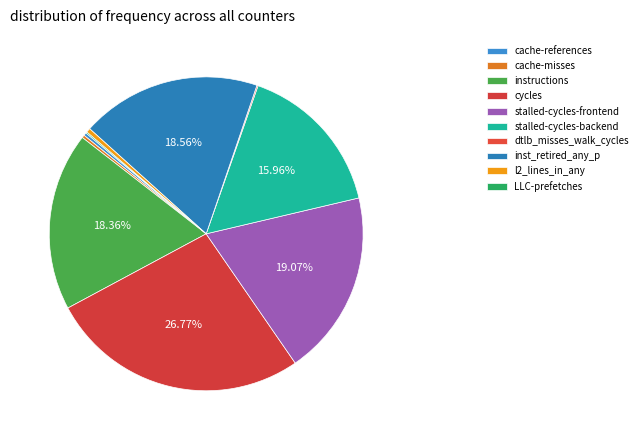

To the nearest percent, what portion does instructions represent?

18%